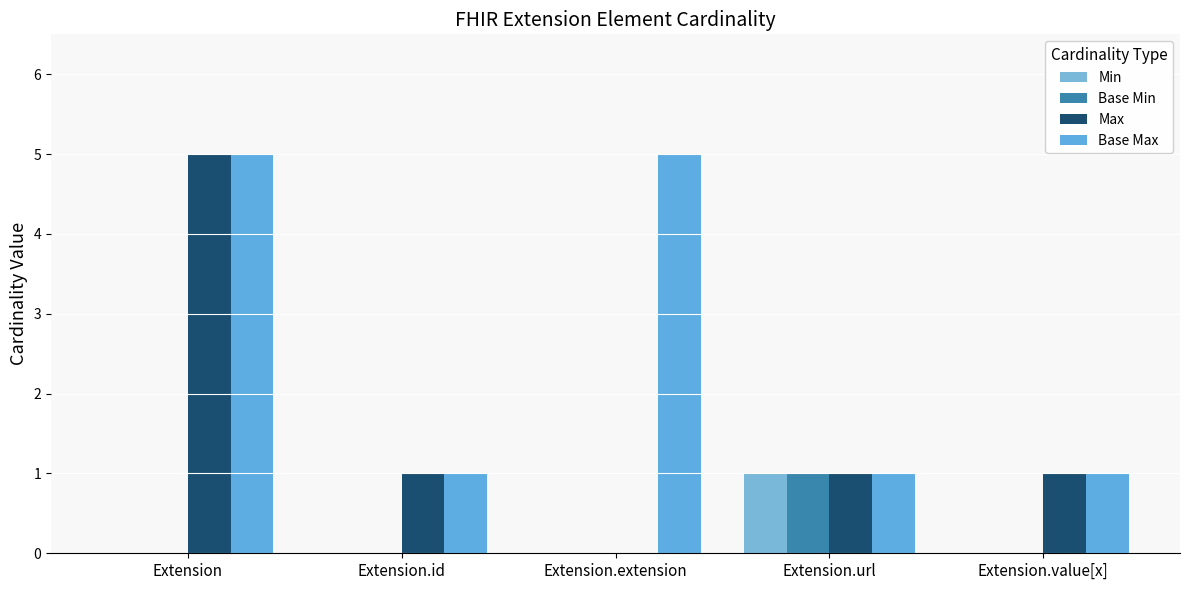

What is the value of the Max bar at the 4th from the left?

1